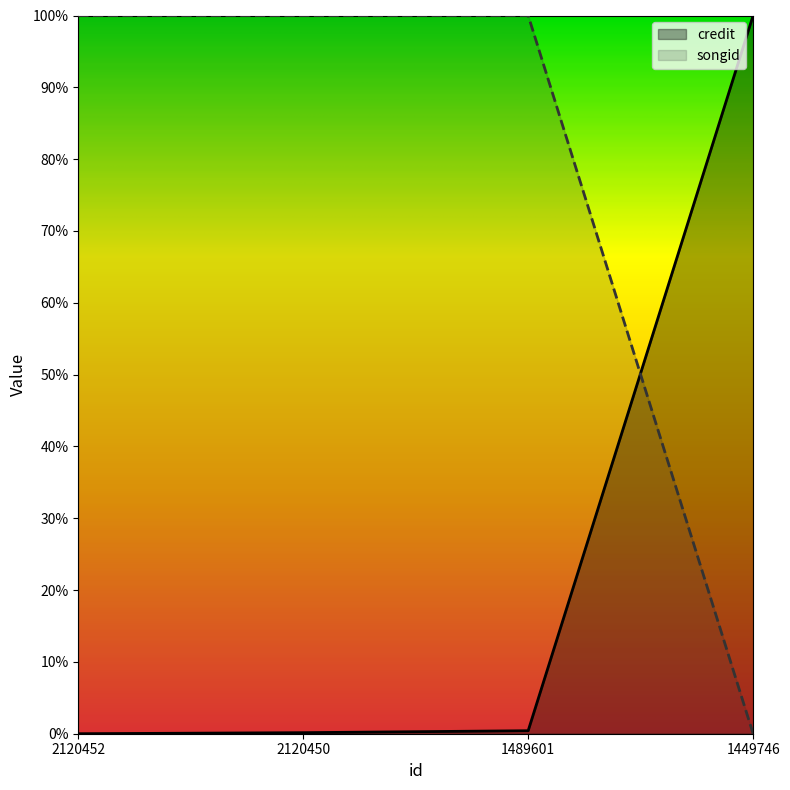

What is the difference between the second highest and minimum values in the songid series?

1.0